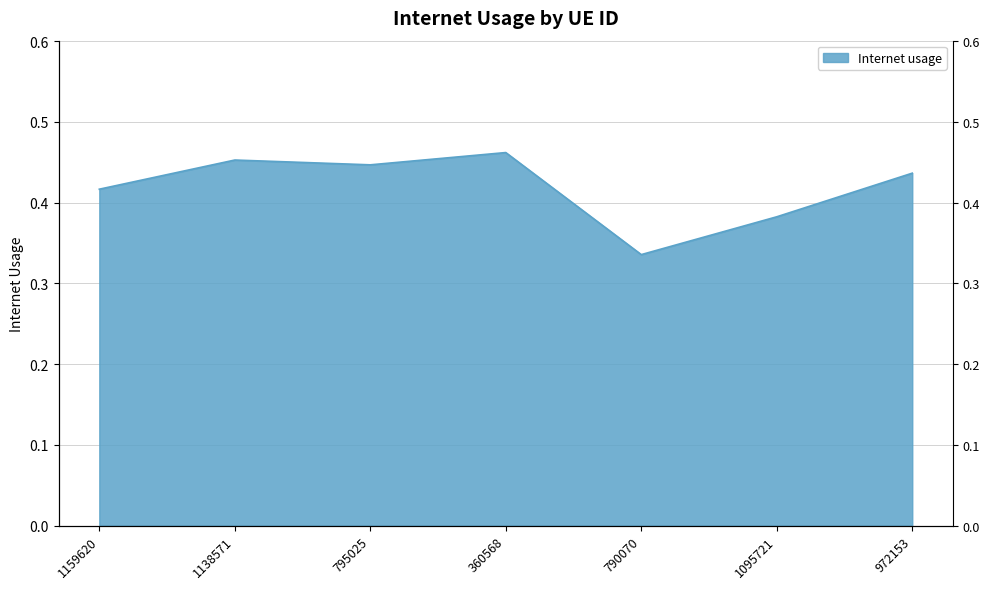

Reading left to right, transcribe all the data shown in this chart.

0.4	0.5	0.4	0.5	0.3	0.4	0.4